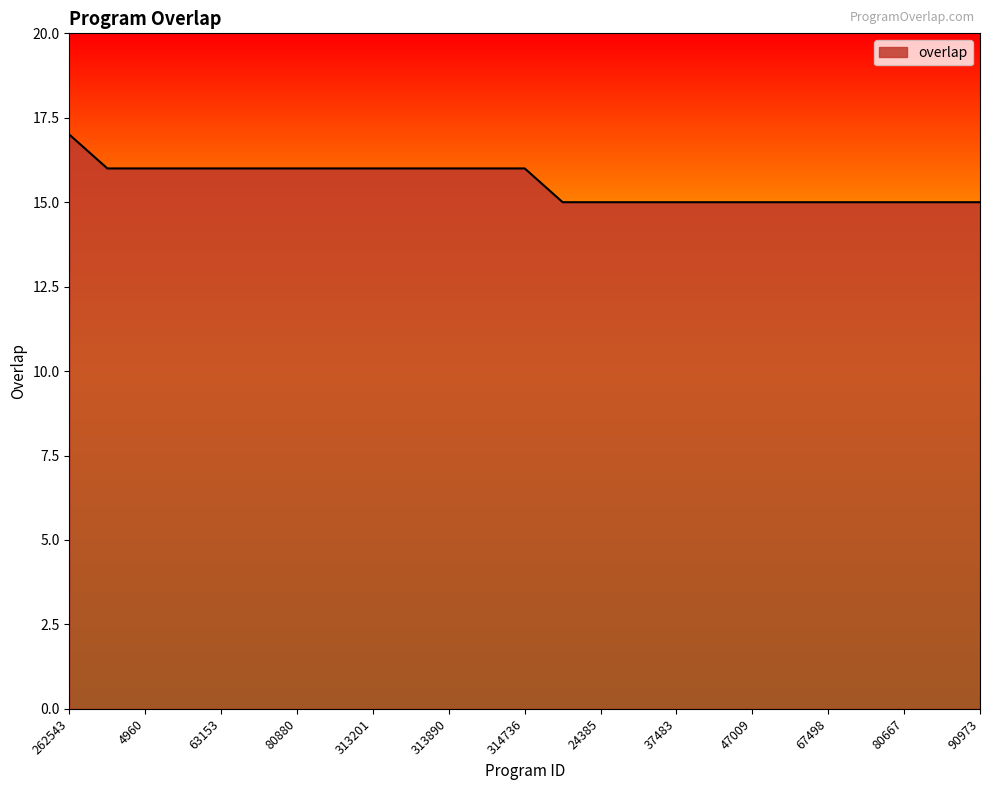

What is the maximum value shown in the chart?

17